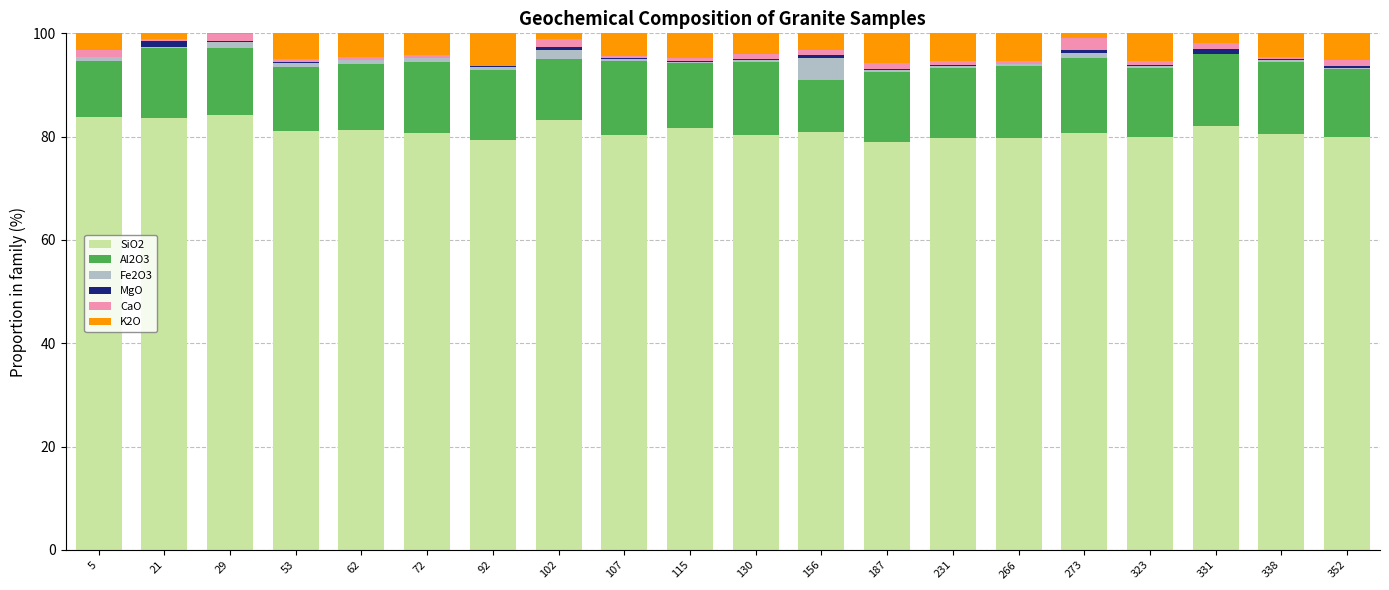

What is the maximum value for SiO2?

84.1